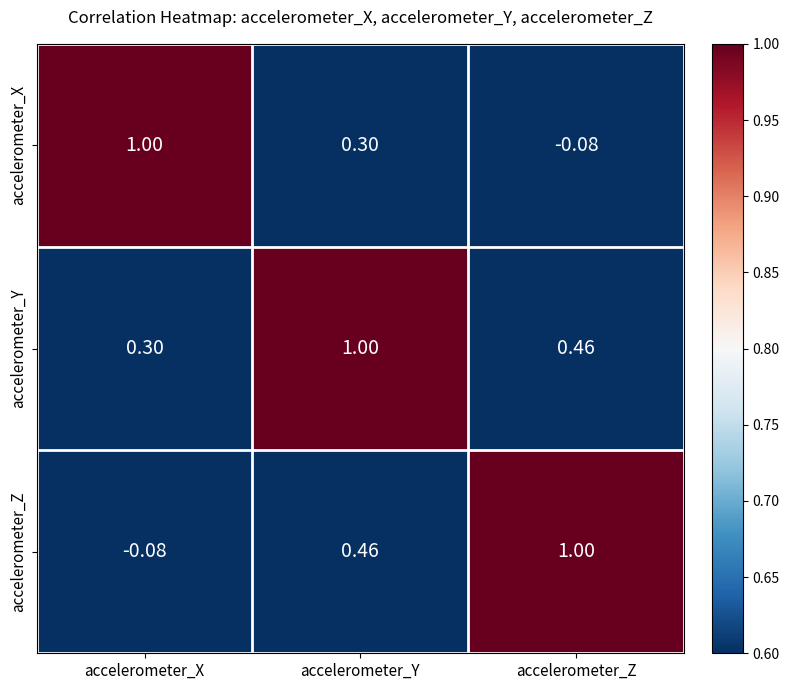

Rank the series at accelerometer_X from highest to lowest value.

accelerometer_X, accelerometer_Y, accelerometer_Z